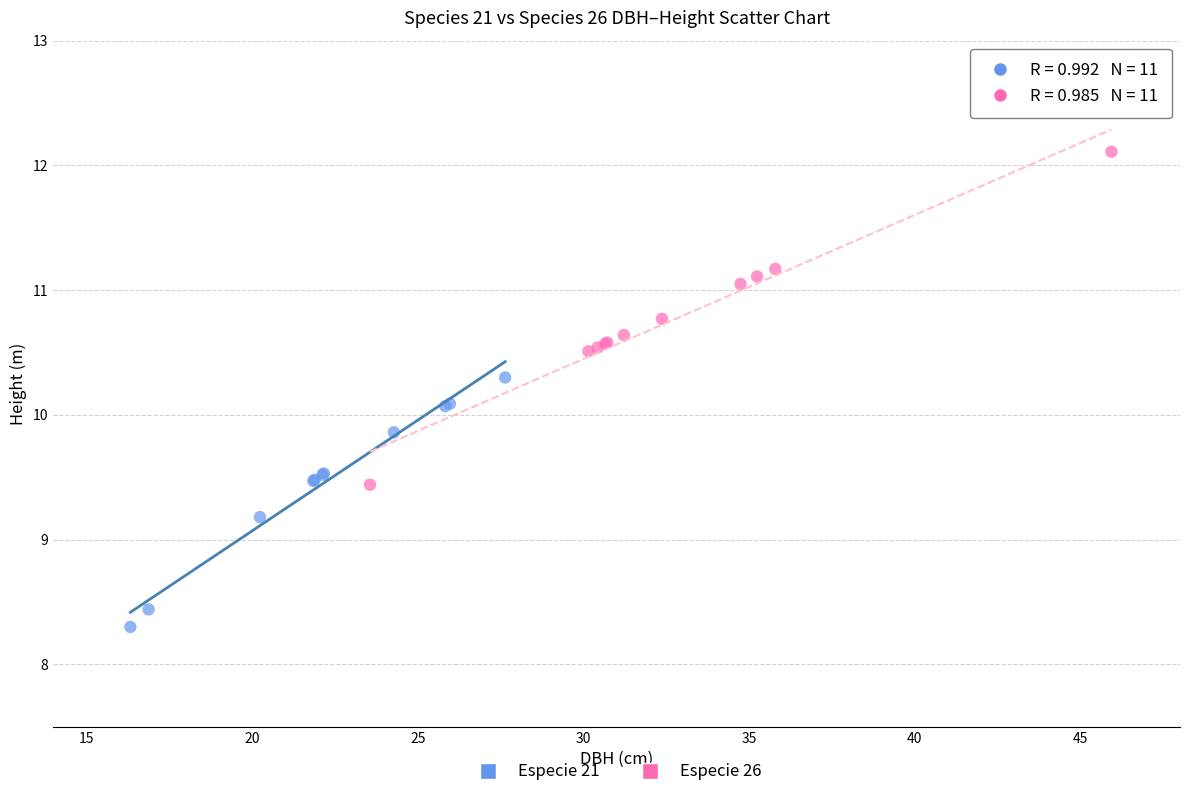

Which series has the widest spread of Y values?

Especie 26